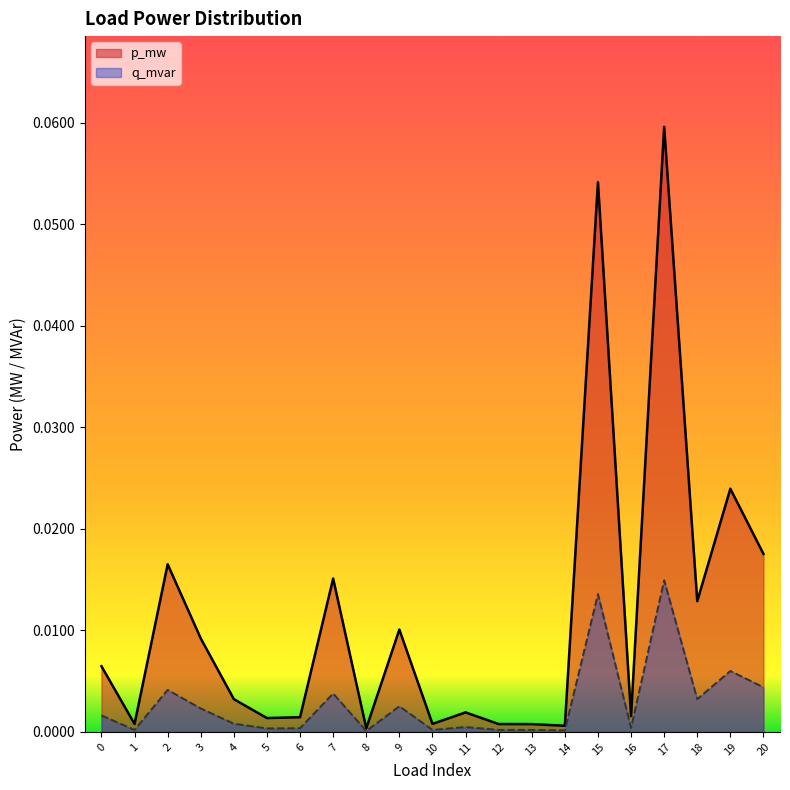

What are all the series names shown in the legend?

p_mw, q_mvar